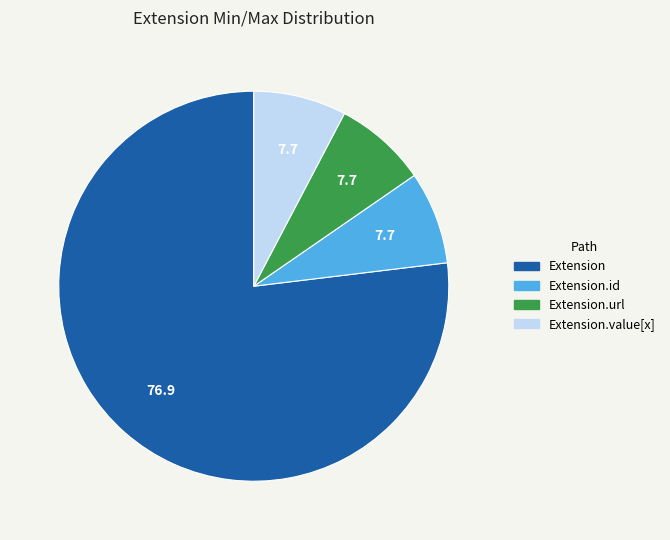

Is there a majority slice in this chart?

Yes